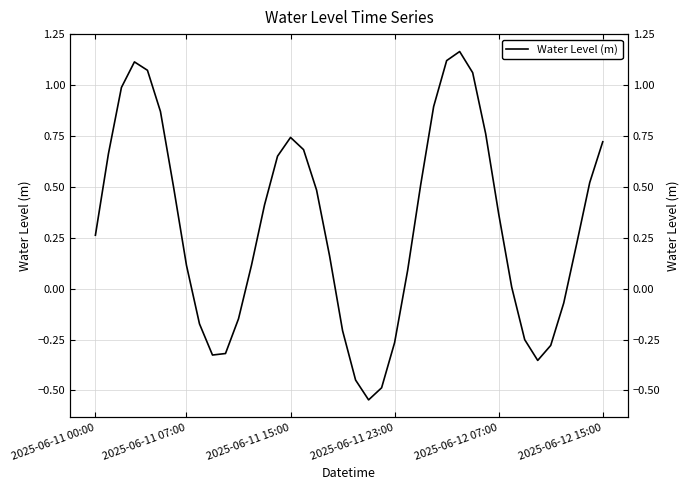

What is the value of the 12th point from the left?

-0.1